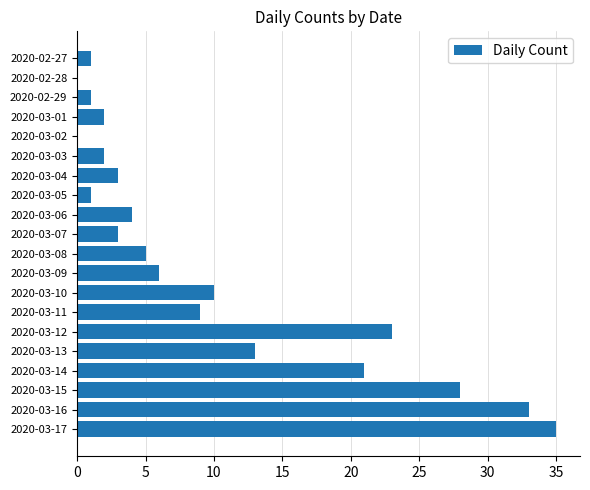

Does the chart contain stacked bars?

No